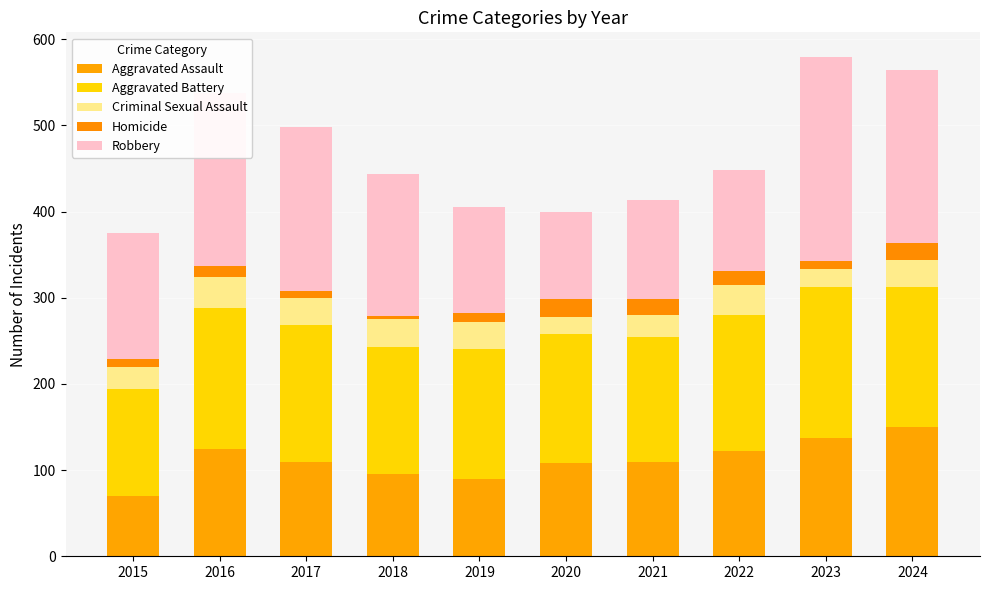

What is the value of the Aggravated Assault bar at the 7th from the left?

109